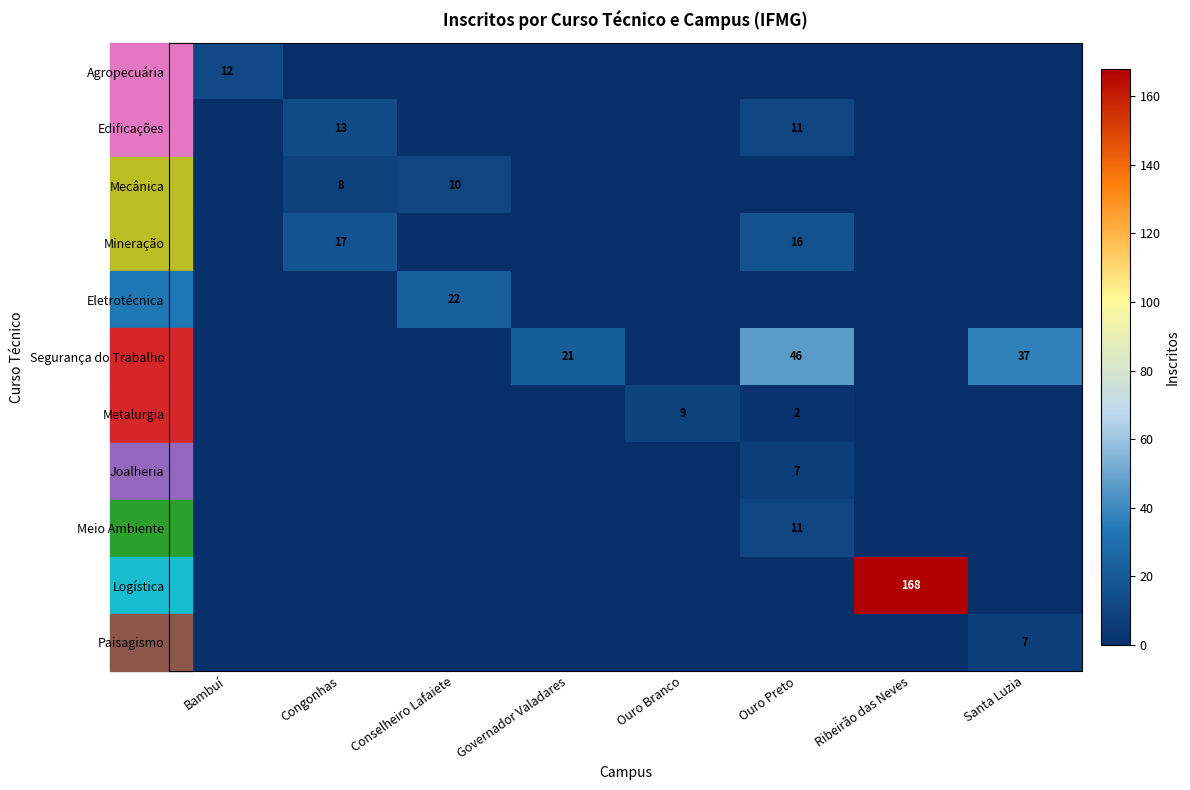

The value of Edificações at Congonhas is 5. True or false?

False